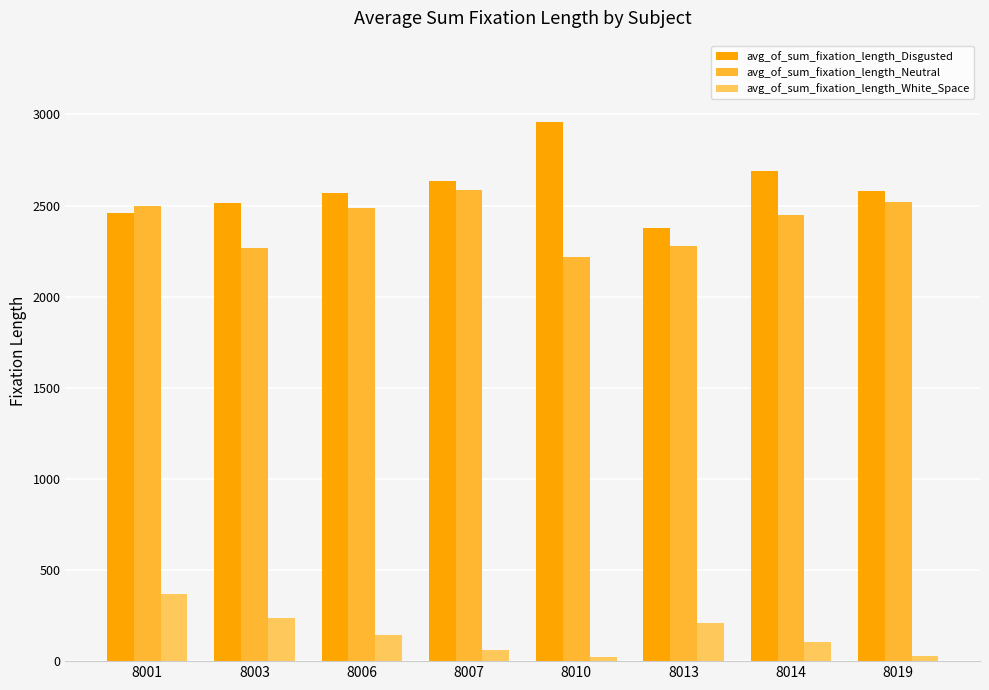

What is the approximate value of avg_of_sum_fixation_length_Neutral at 8013?

2280.6